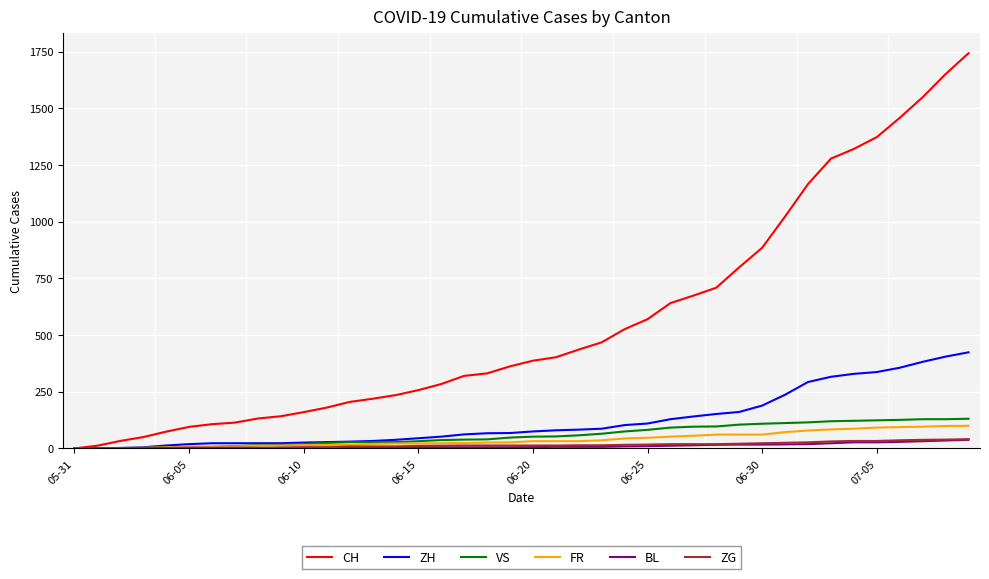

Which series has the largest total across all categories?

CH